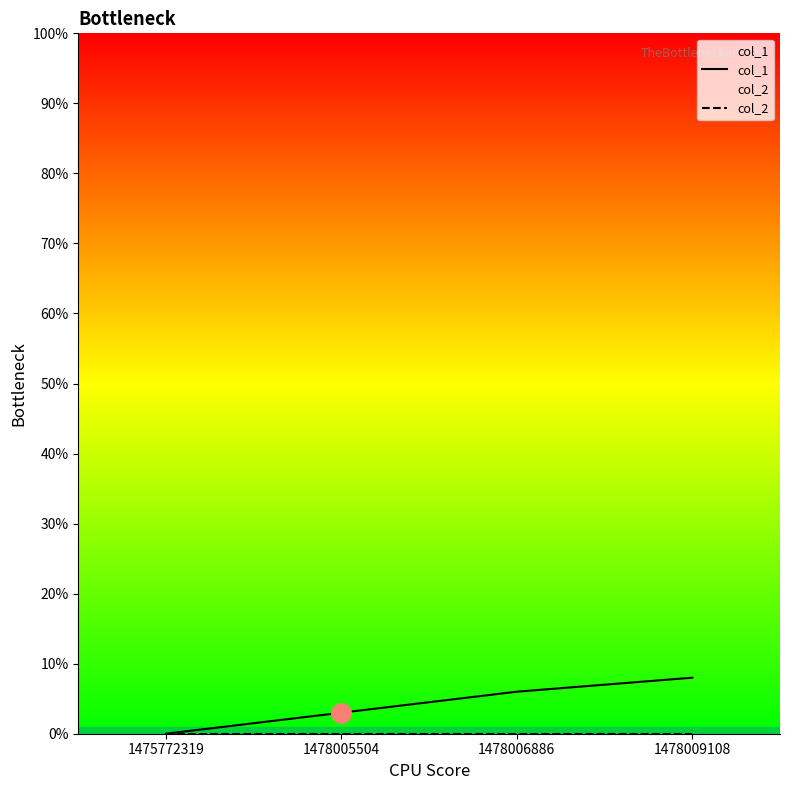

At which category is the sum across all series the highest?

1478009108